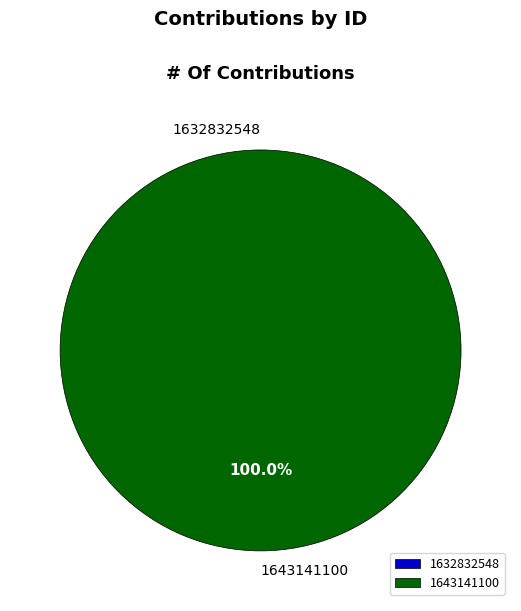

Which category has the biggest portion of the pie?

1643141100